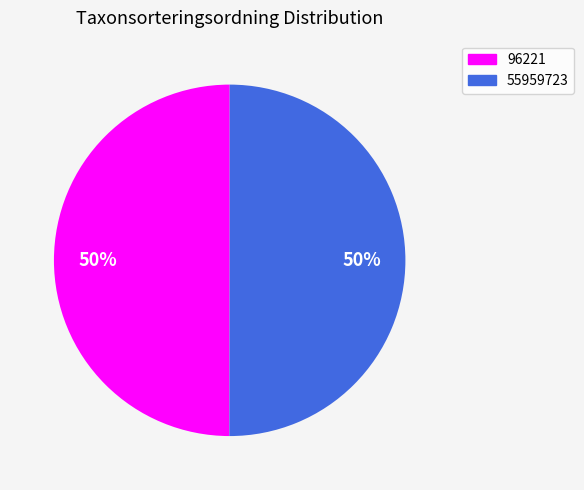

Approximately how many times larger is the value at 96221 compared to 55959723?

1.0